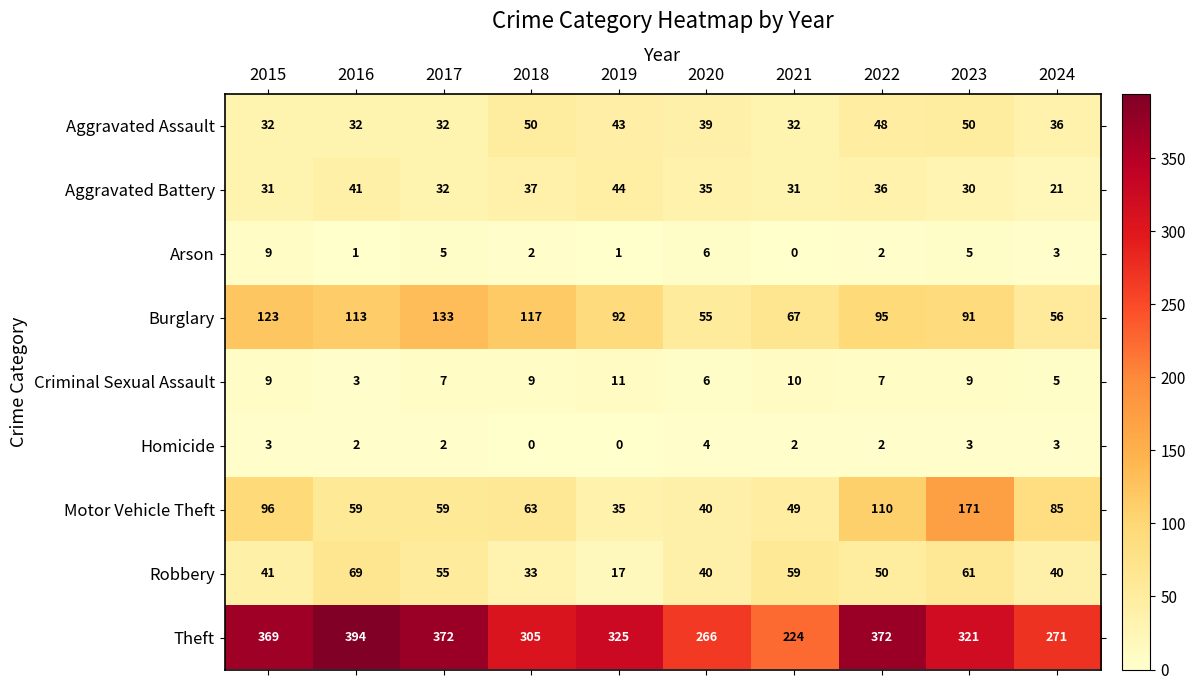

What is the difference between the maximum and minimum values in the Homicide series?

4